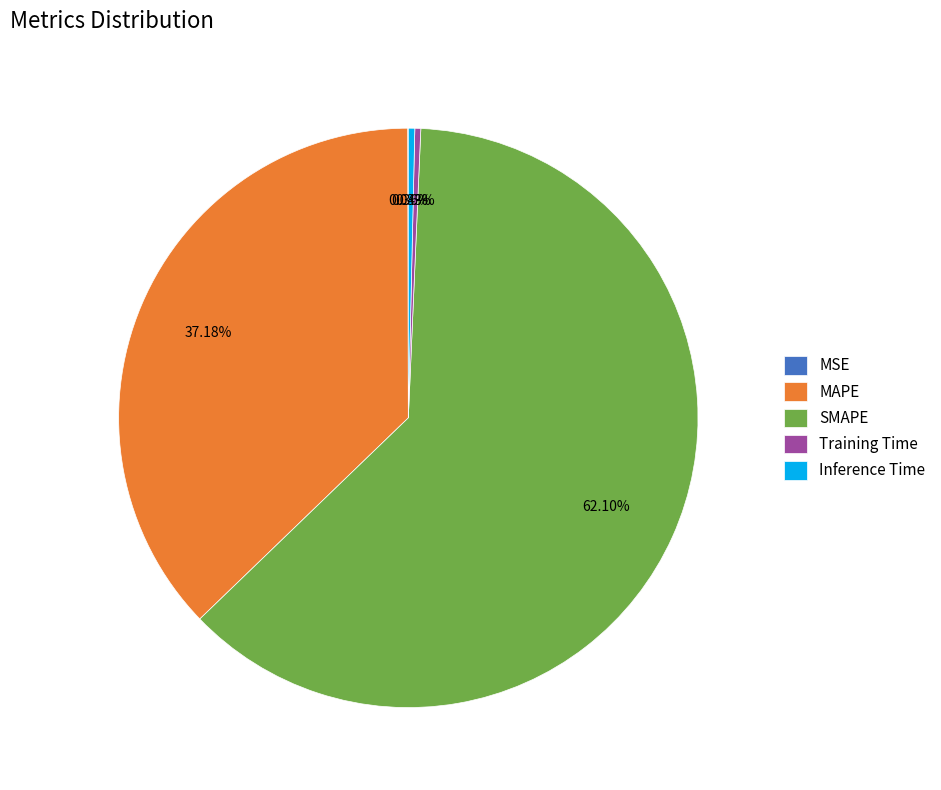

Which slice is the largest?

SMAPE